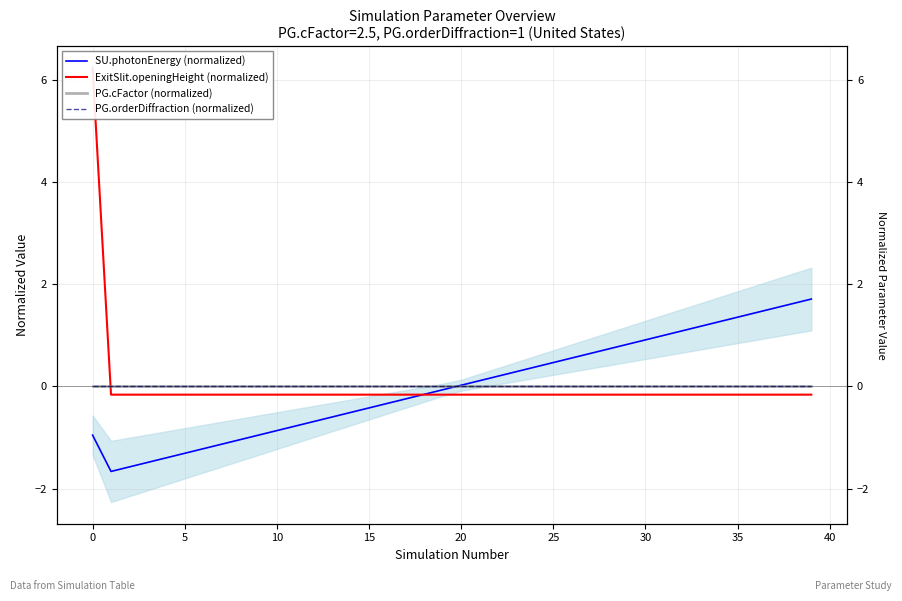

Rank the series at 34 from highest to lowest value.

SU.photonEnergy (normalized), PG.cFactor (normalized), PG.orderDiffraction (normalized), ExitSlit.openingHeight (normalized)